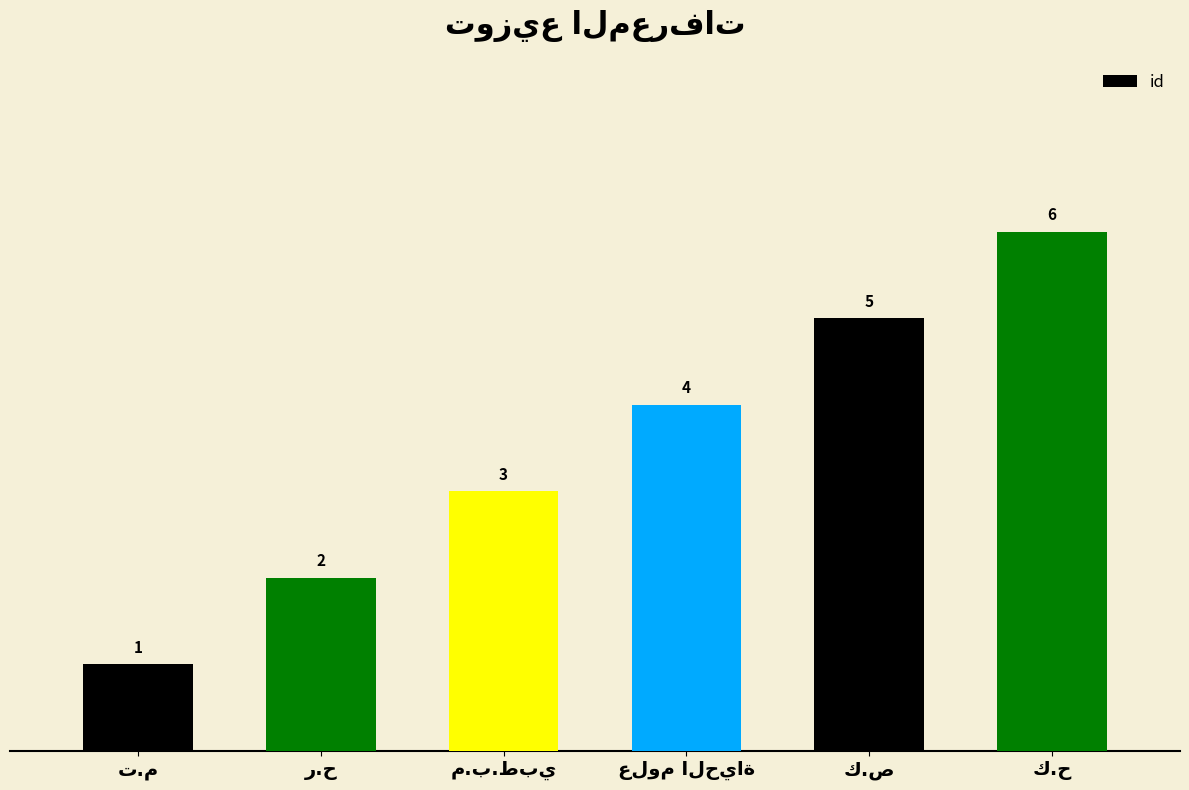

What is the value of the 4th bar from the left?

4